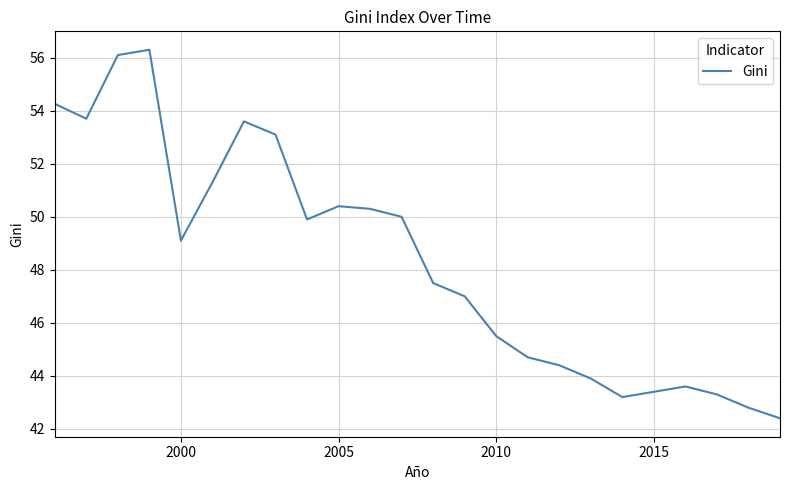

What is the minimum value shown in the chart?

42.4